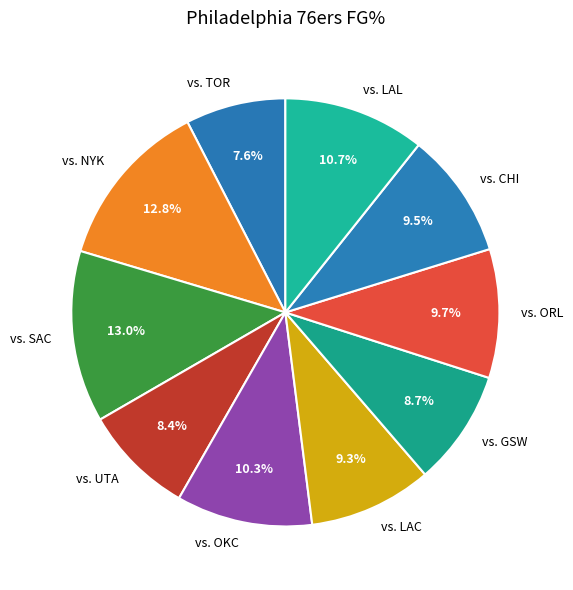

Which has a higher value, vs. CHI or vs. UTA?

vs. CHI